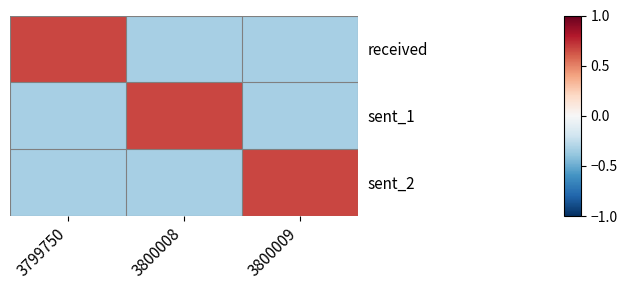

What is the spread (max minus min) of values at 3800009?

1.0